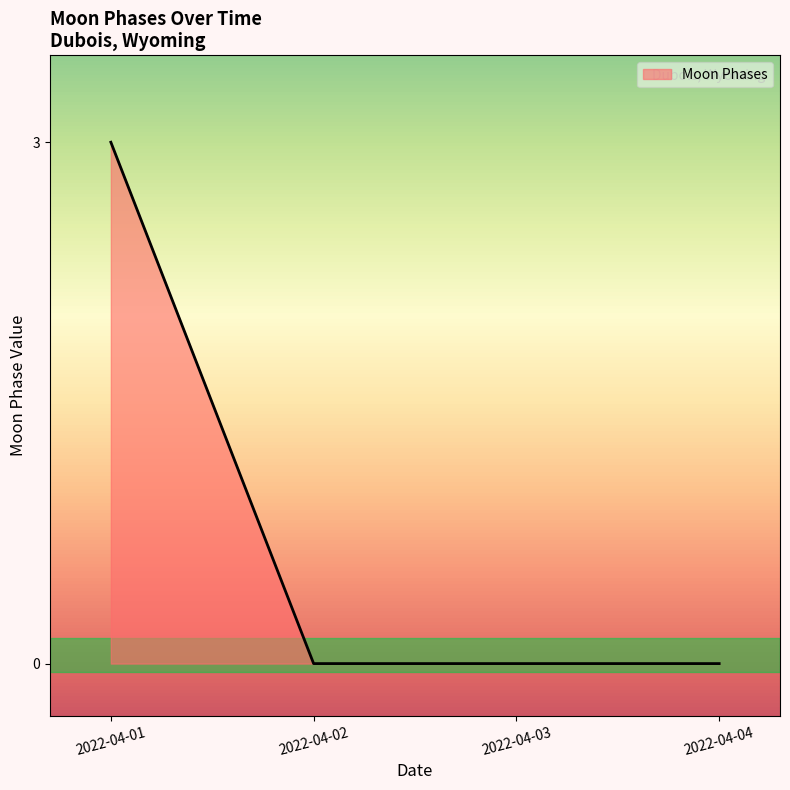

Does the chart have visible grid lines?

No